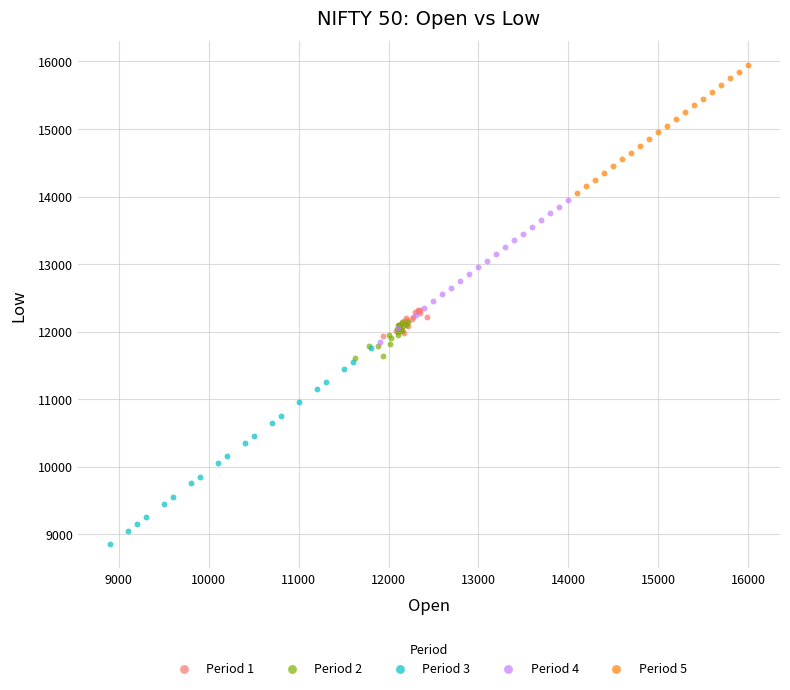

Which series reaches the maximum Y coordinate?

Period 5